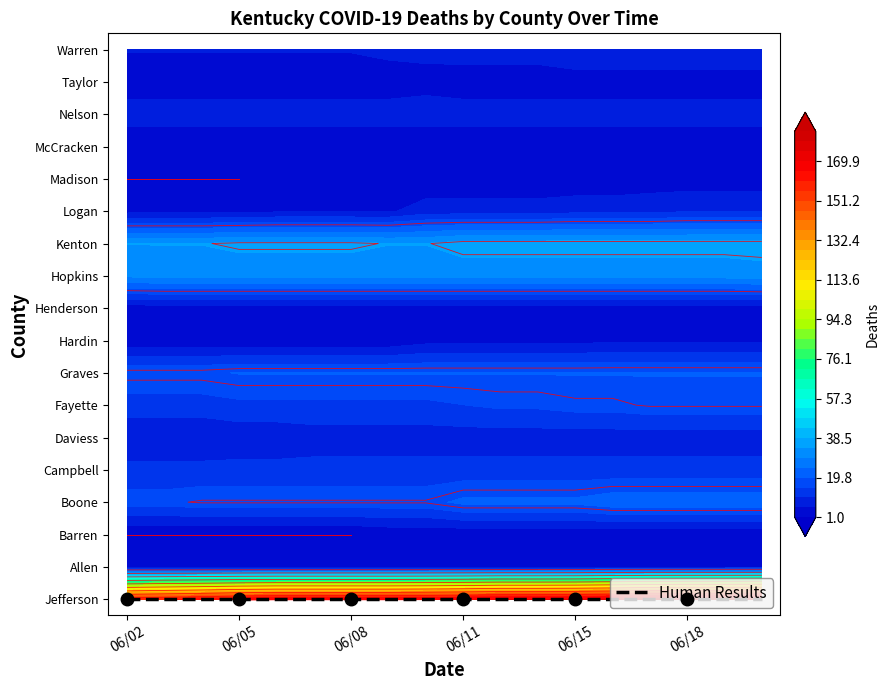

Is it true that warren equals 3 at graves?

False